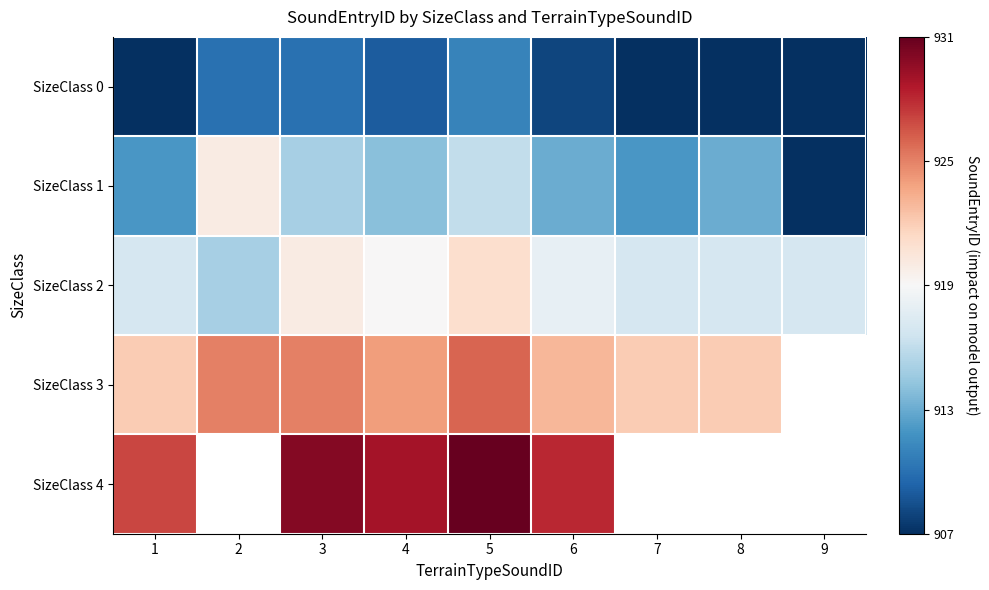

Between 2 and 6, which series saw the biggest shift?

SizeClass 1